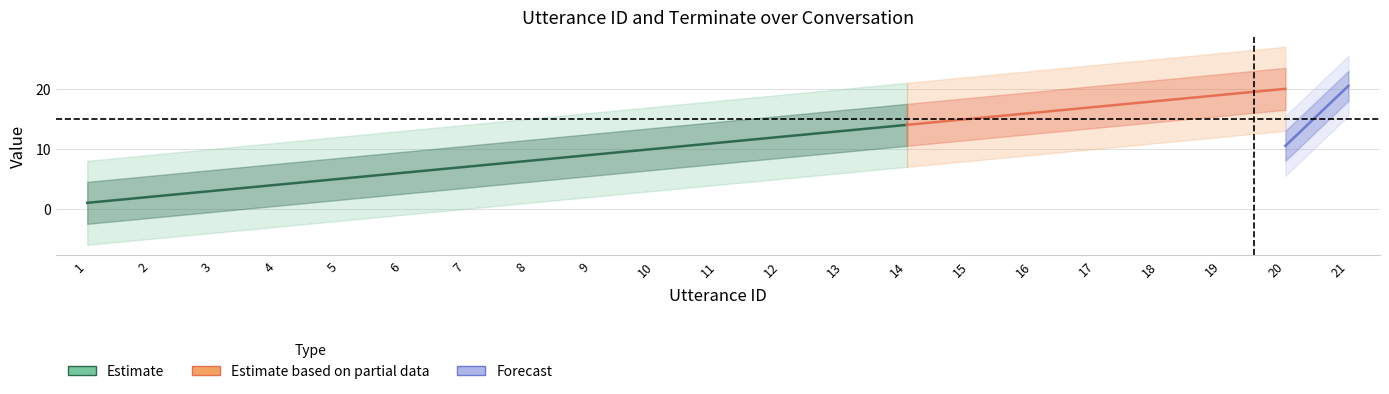

True or false: terminate and utterance_id intersect in this chart.

False